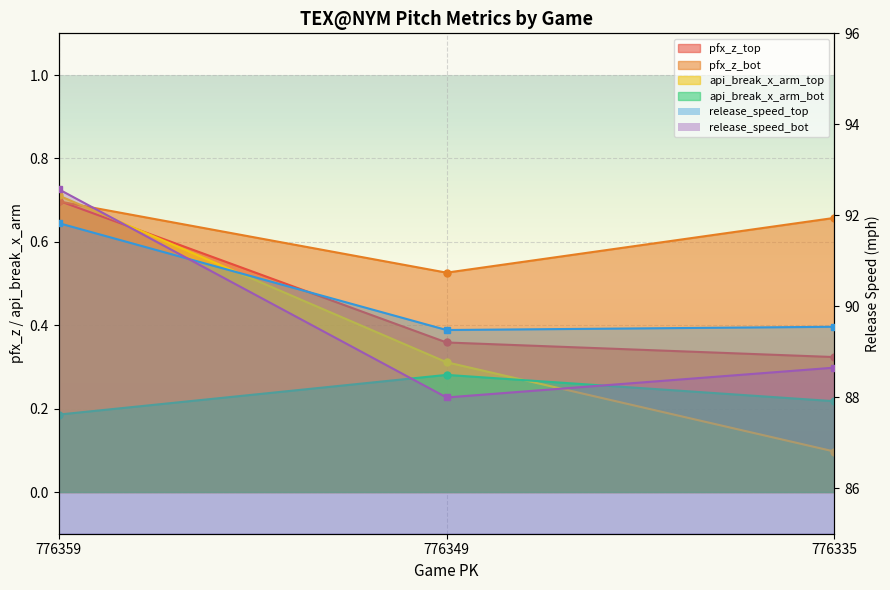

What is the difference between the second highest and minimum values in the release_speed_bot series?

0.7